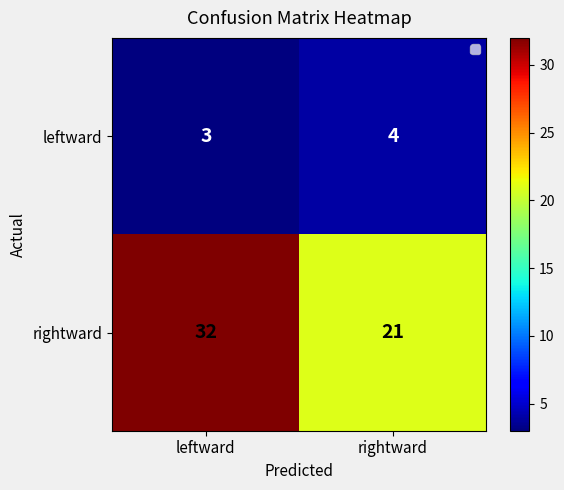

List the series in order of their overall mean, highest first.

rightward, leftward